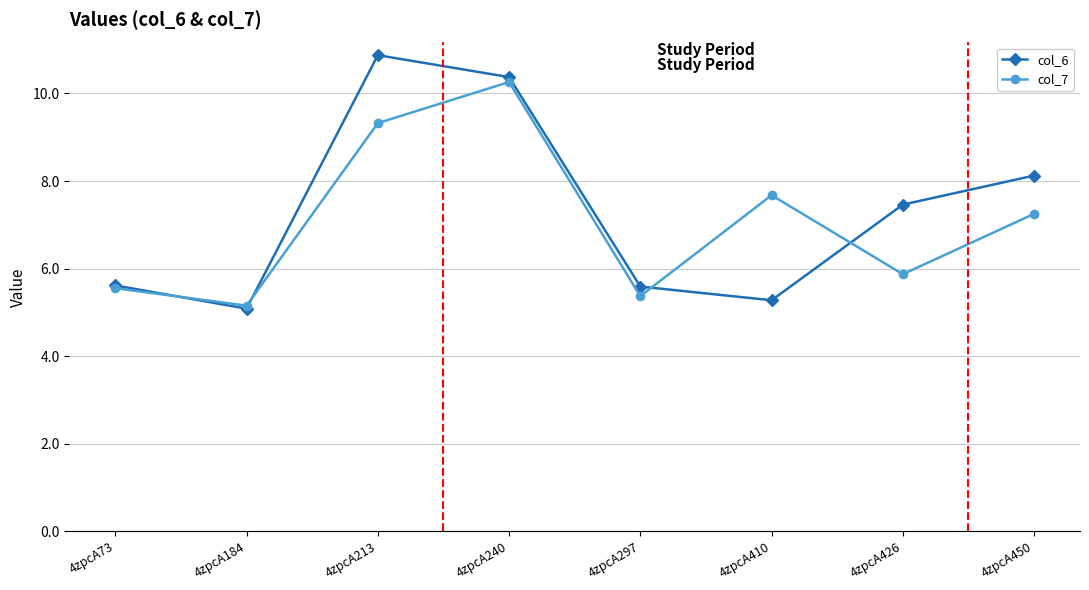

Is this an area chart (filled region under the line)?

No